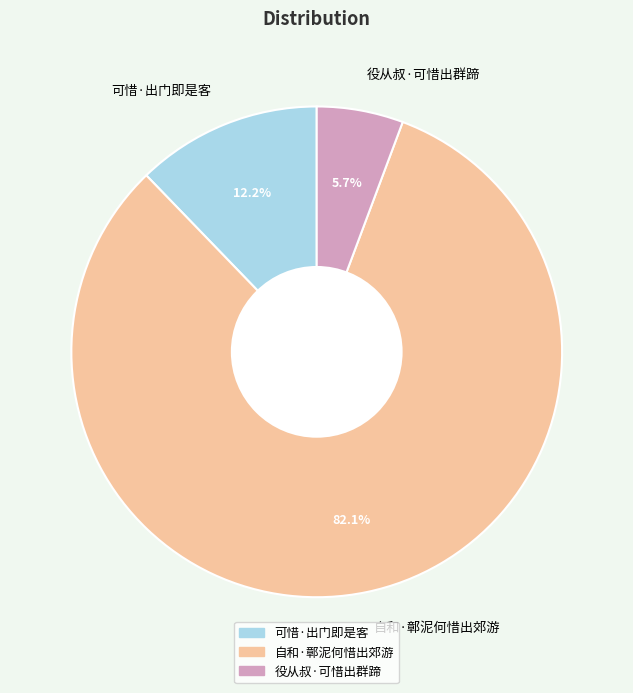

Rank the categories by value from lowest to highest.

役从叔·可惜出群蹄, 可惜·出门即是客, 自和·鄣泥何惜出郊游